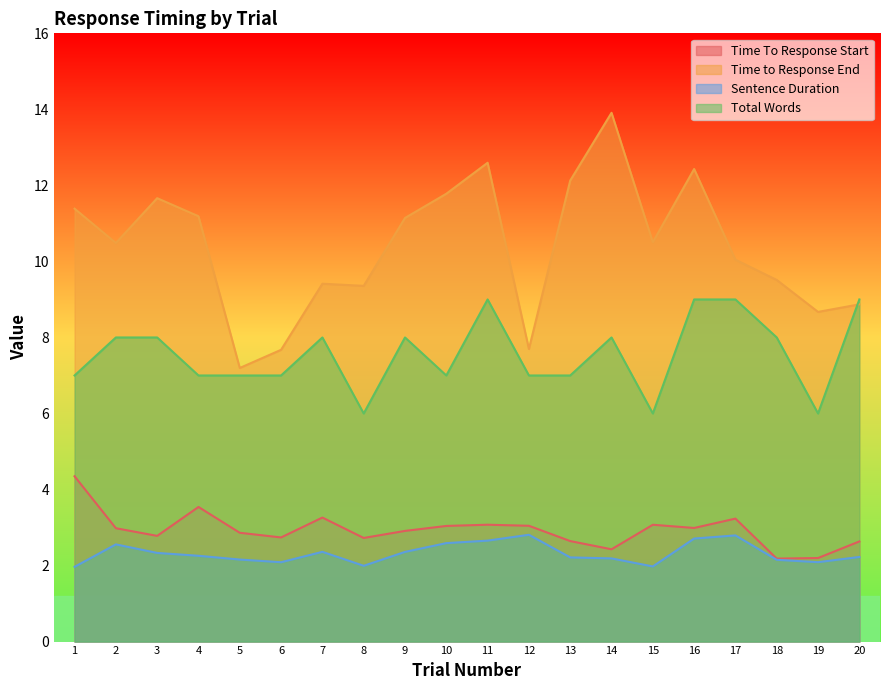

Reading left to right, list all the values displayed in this chart.

Time To Response Start: 1=4.3	2=3.0	3=2.8	4=3.5	5=2.9	6=2.7	7=3.3	8=2.7	9=2.9	10=3.0	11=3.1	12=3.0	13=2.6	14=2.4	15=3.1	16=3.0	17=3.2	18=2.2	19=2.2	20=2.6
Time to Response End: 1=11.4	2=10.5	3=11.7	4=11.2	5=7.2	6=7.7	7=9.4	8=9.4	9=11.1	10=11.8	11=12.6	12=7.7	13=12.1	14=13.9	15=10.5	16=12.4	17=10.0	18=9.5	19=8.7	20=8.9
Sentence Duration: 1=2.0	2=2.6	3=2.3	4=2.3	5=2.2	6=2.1	7=2.4	8=2.0	9=2.4	10=2.6	11=2.7	12=2.8	13=2.2	14=2.2	15=2.0	16=2.7	17=2.8	18=2.2	19=2.1	20=2.2
Total Words: 1=7.0	2=8.0	3=8.0	4=7.0	5=7.0	6=7.0	7=8.0	8=6.0	9=8.0	10=7.0	11=9.0	12=7.0	13=7.0	14=8.0	15=6.0	16=9.0	17=9.0	18=8.0	19=6.0	20=9.0